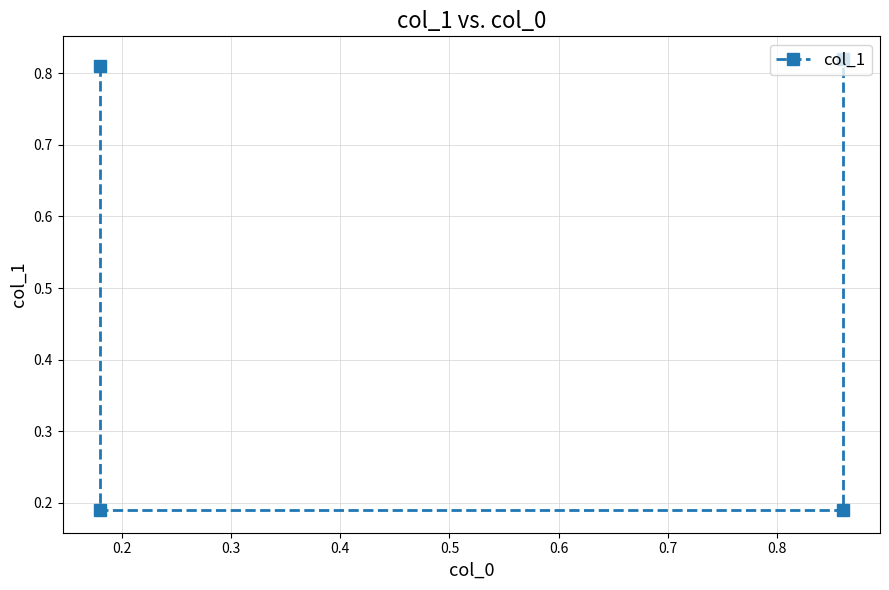

What is the difference between the maximum and minimum values?

0.6